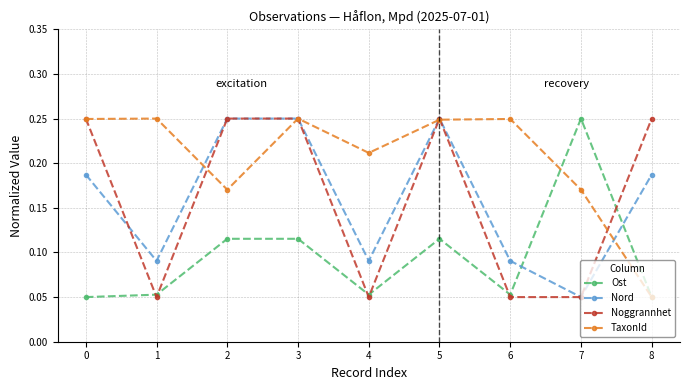

How many lines are shown in the chart?

4